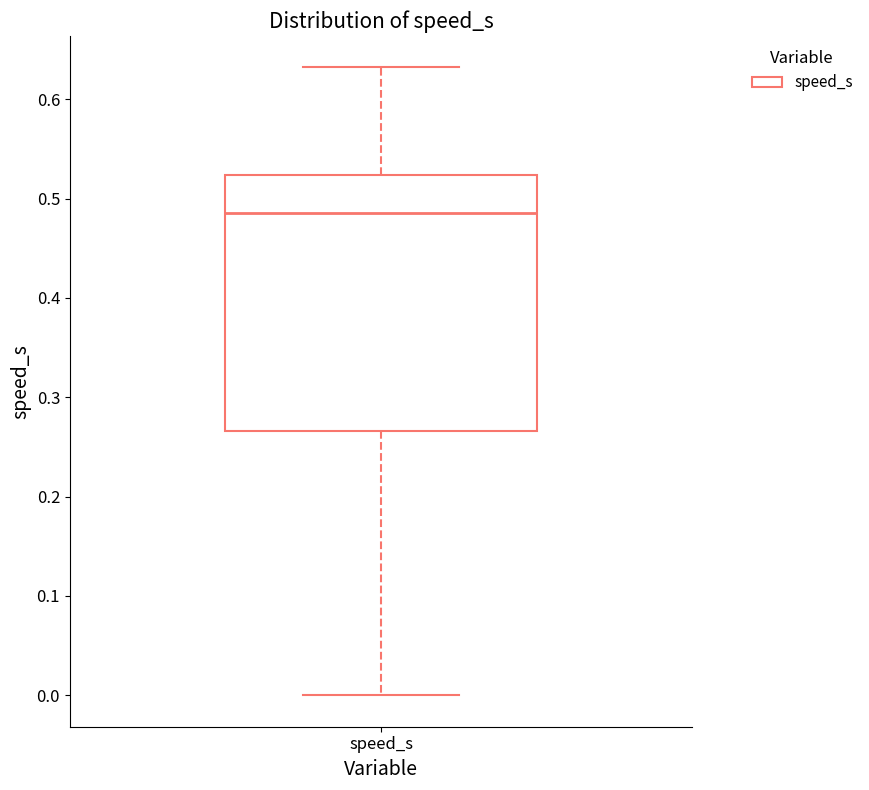

Transcribe this box plot: give where the median line is, the range the box spans, and where the two whiskers end, as read against the y-axis. The values are not printed on the chart, so give them approximately, as read against the axis.

median 0.49, box 0.27 to 0.52, whiskers 0.00 to 0.63